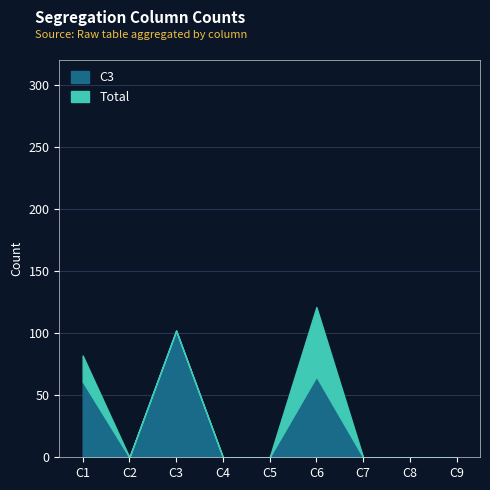

How many lines are shown in the chart?

2